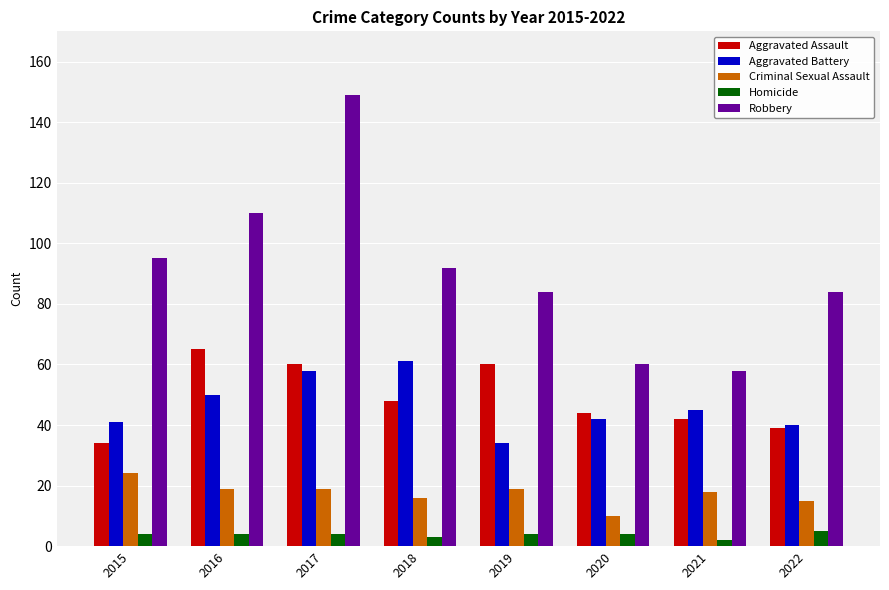

Where does the Criminal Sexual Assault series first go above 19?

2015